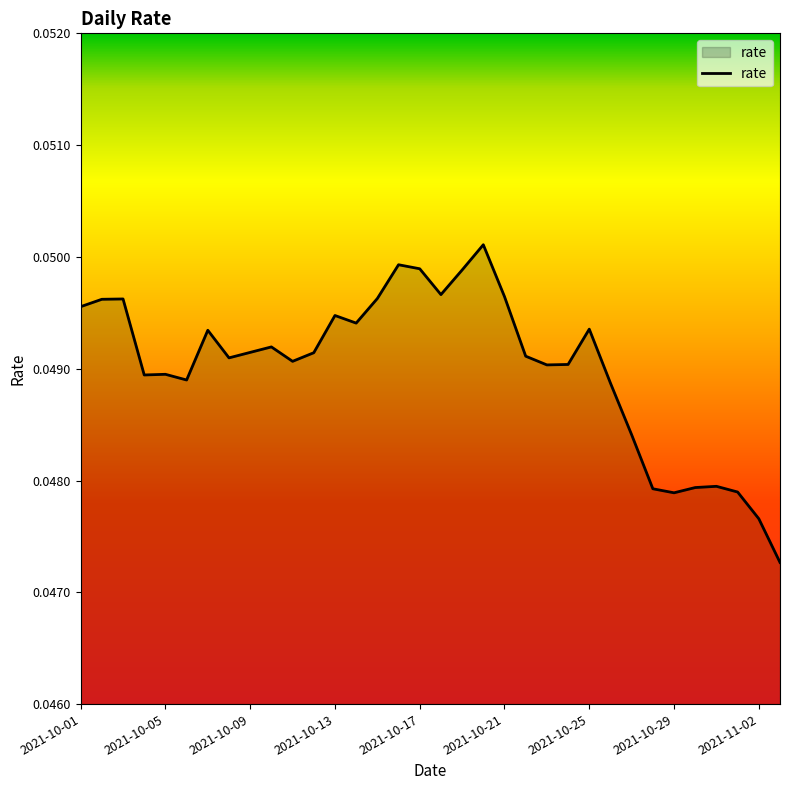

Does the chart display data point markers on the line(s)?

No